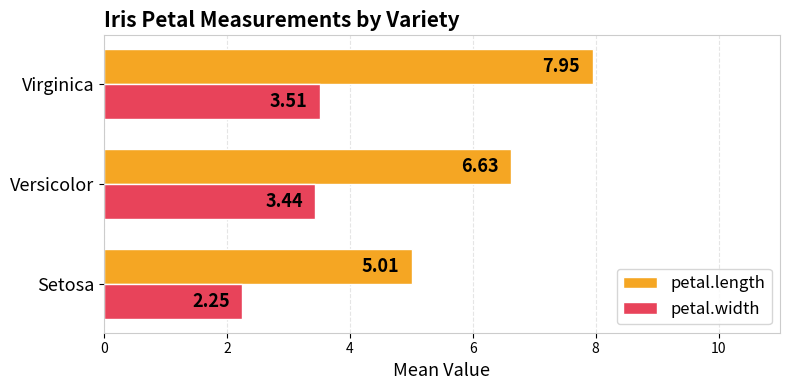

At which category is the sum across all series the highest?

Virginica